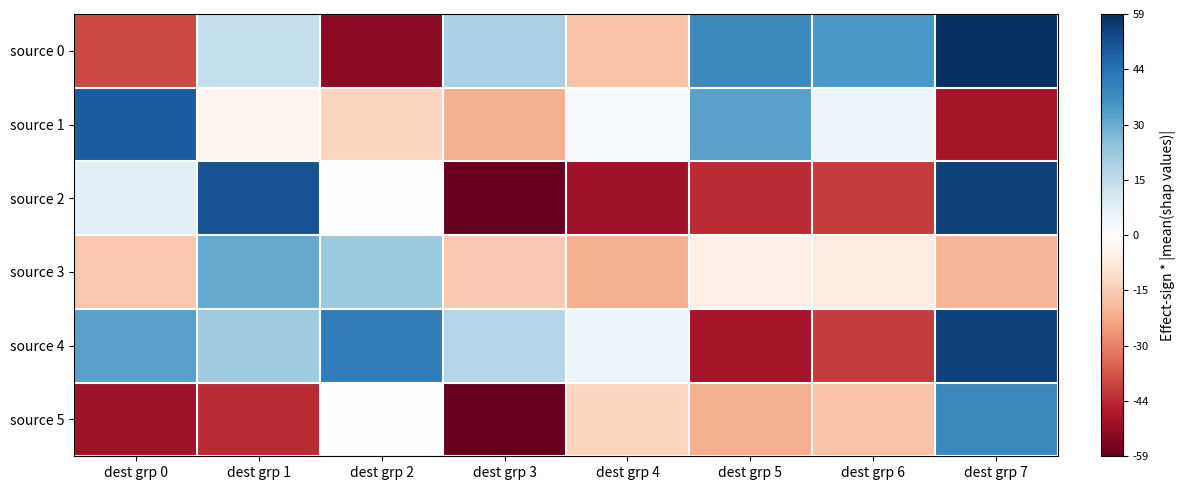

Between dest grp 7 and dest grp 1, which is larger?

dest grp 7